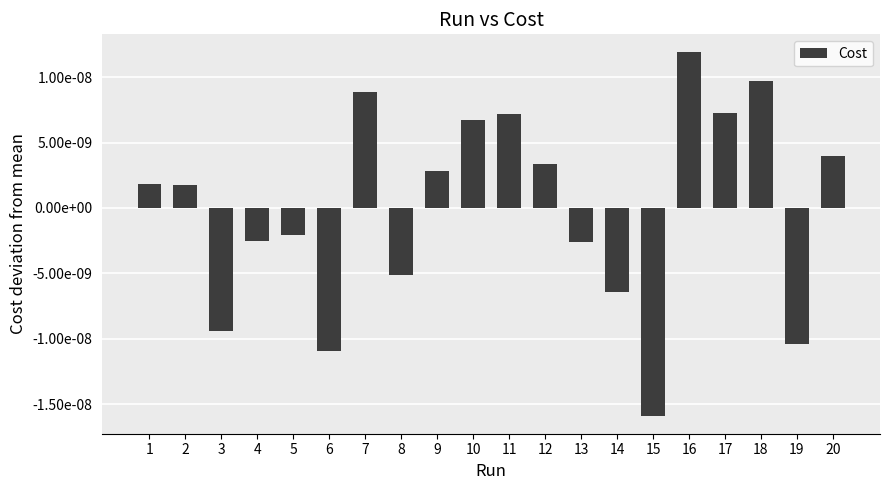

Is it true that the value at 7 is 0.0?

True